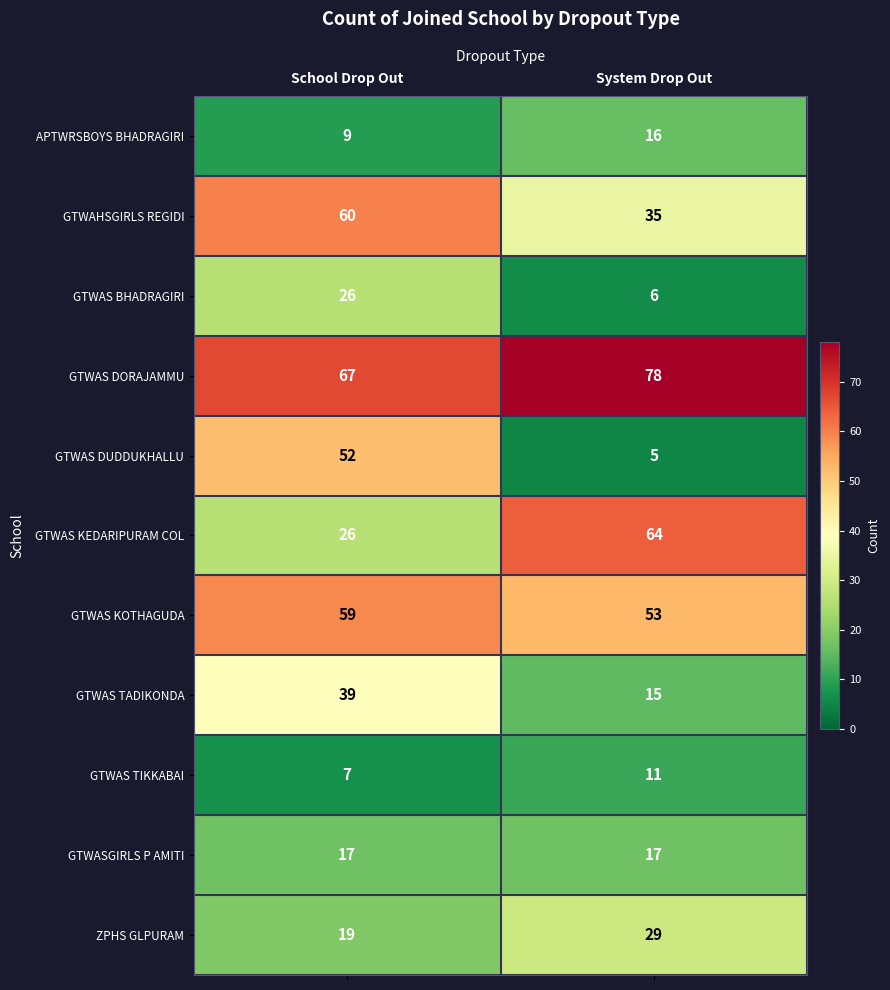

What is the maximum value shown in the chart?

78